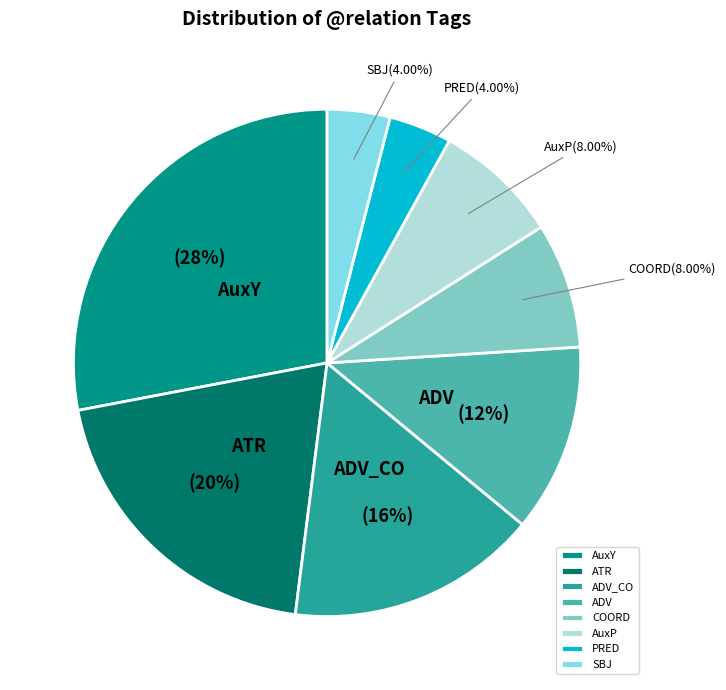

To the nearest percent, what portion does COORD represent?

8%